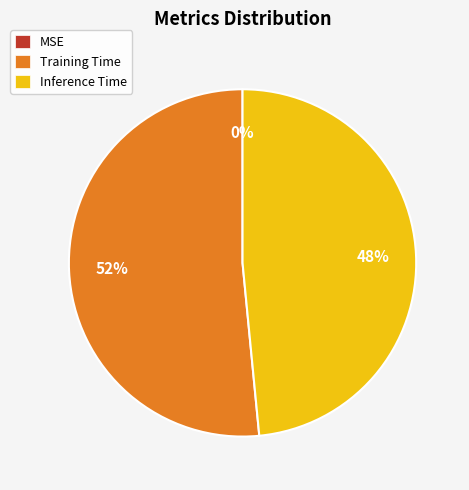

Which slice is the smallest?

MSE